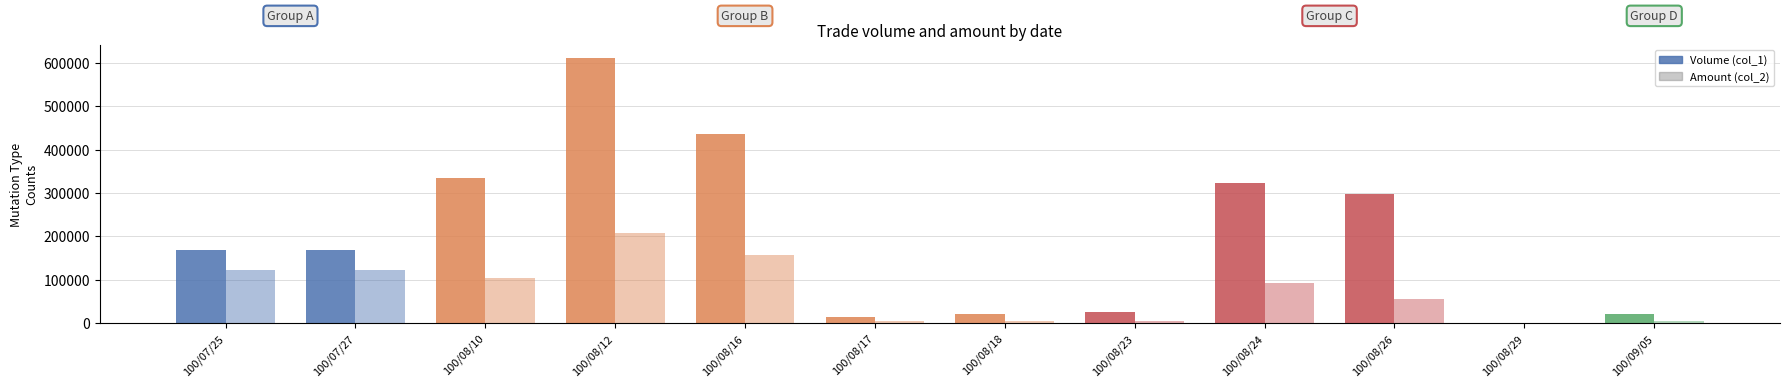

Reading left to right, transcribe all the data shown in this chart.

Volume (col_1): 100/07/25=168000	100/07/27=168000	100/08/10=334000	100/08/12=611000	100/08/16=436000	100/08/17=15000	100/08/18=20000	100/08/23=25000	100/08/24=322000	100/08/26=297000	100/08/29=1000	100/09/05=20000
Amount (col_2): 100/07/25=123110	100/07/27=122340	100/08/10=103840	100/08/12=206790	100/08/16=157220	100/08/17=5410	100/08/18=6000	100/08/23=5000	100/08/24=91740	100/08/26=54890	100/08/29=270	100/09/05=4600